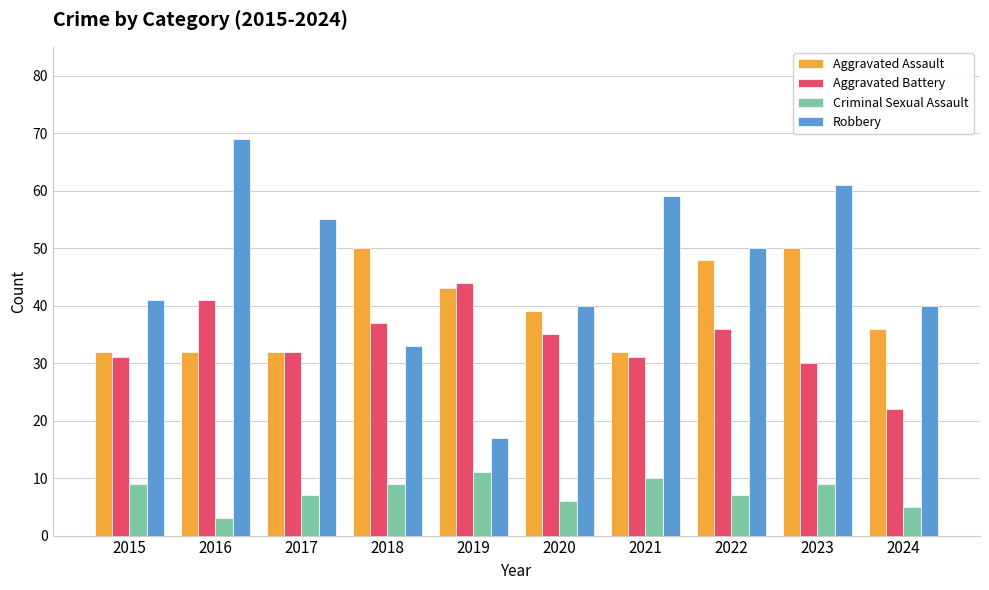

How many bars are there in each group?

4